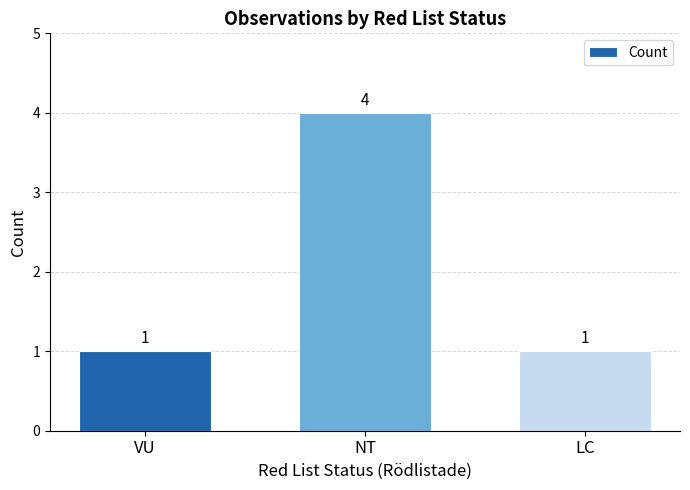

What is the label of the 2nd bar from the right?

NT